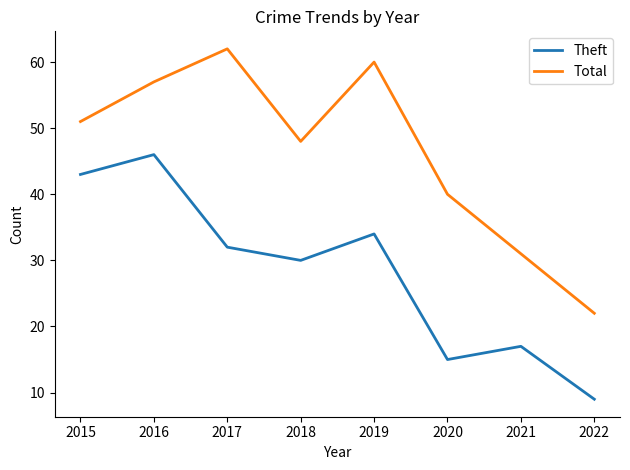

Reading left to right, transcribe all the data shown in this chart.

Theft: 43	46	32	30	34	15	17	9
Total: 51	57	62	48	60	40	31	22